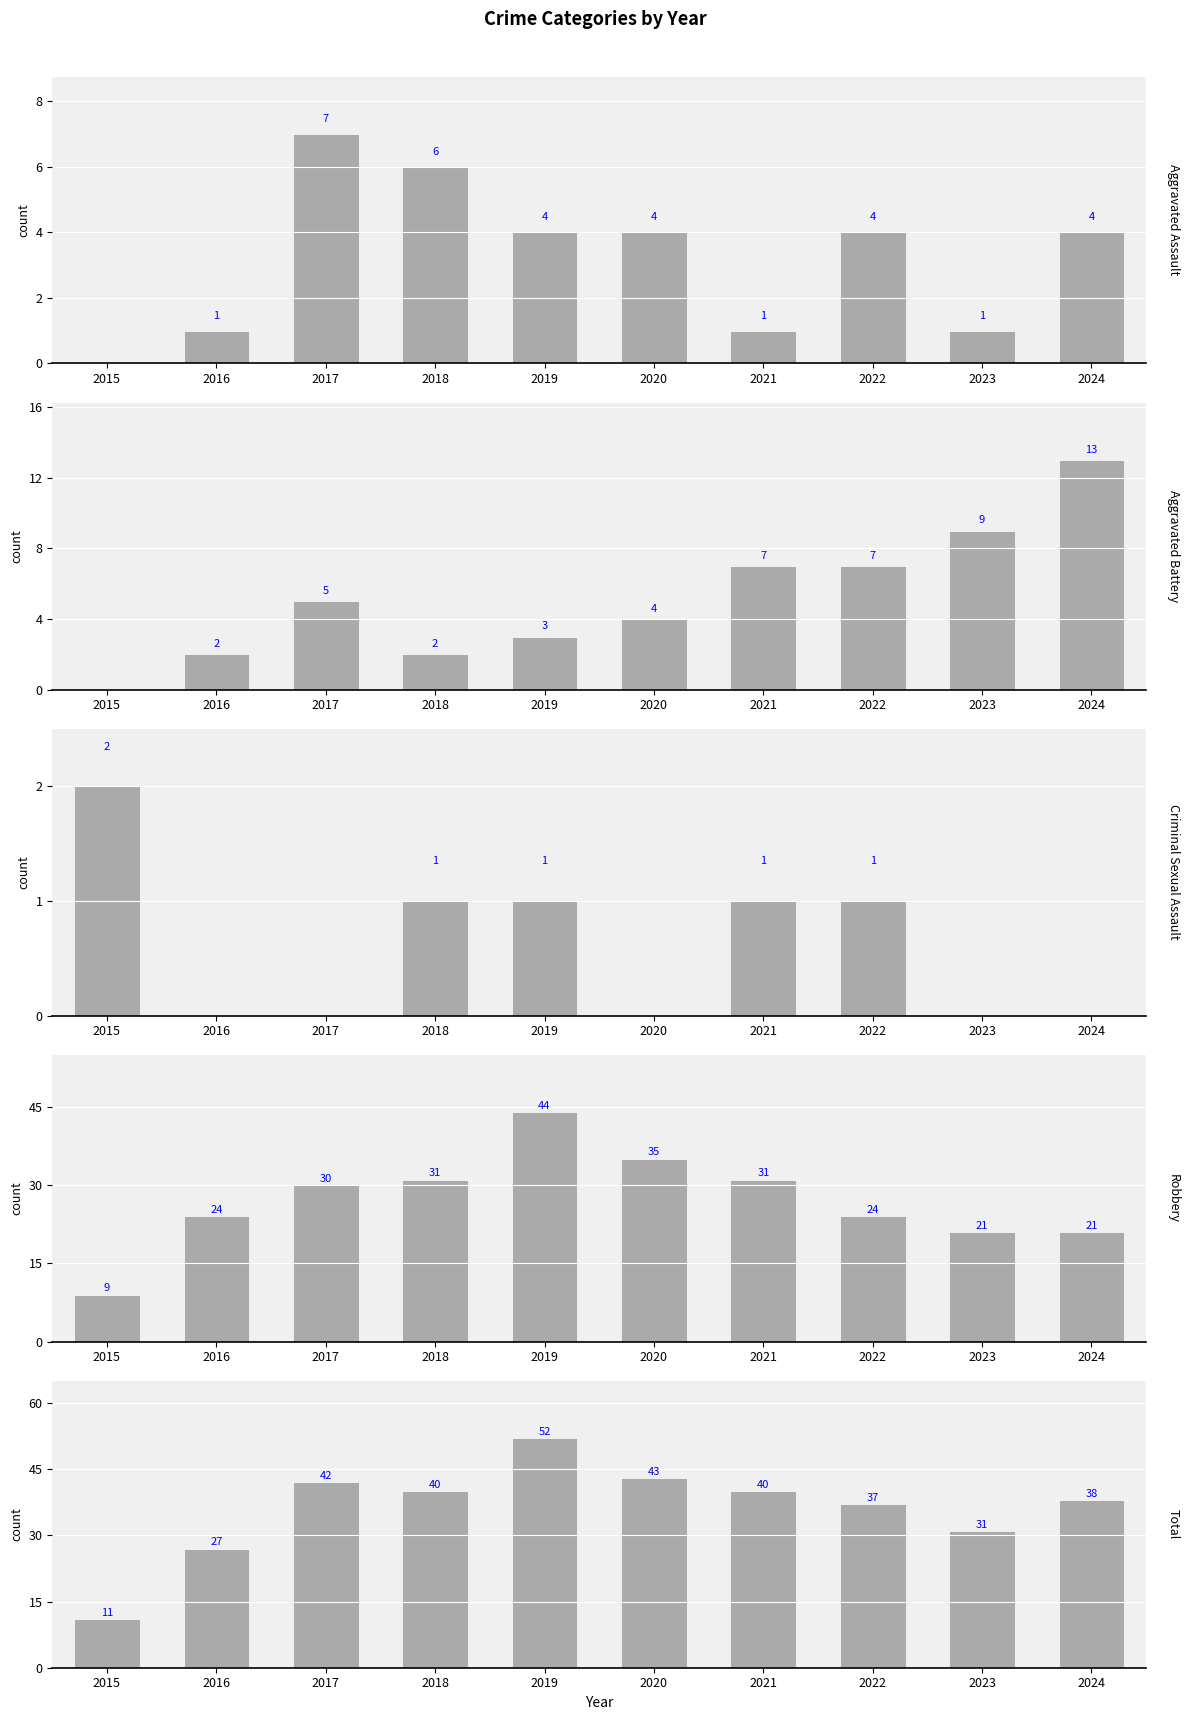

Where is Aggravated Battery nearest to the value 6?

2017